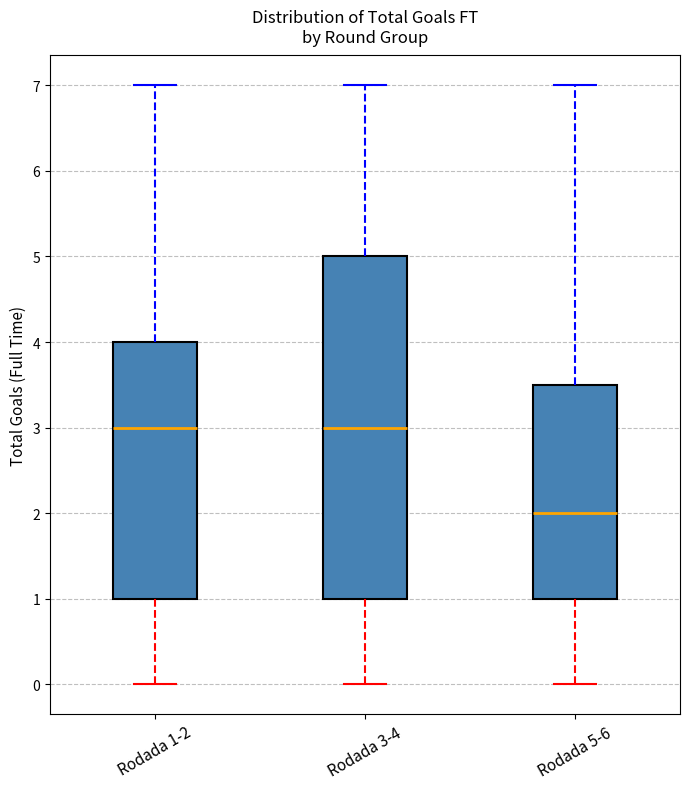

Reading left to right, read every box against the y-axis: the position of its median line, the range the box covers, and the ends of its whiskers. The values are not printed on the chart, so give them approximately, as read against the axis.

Rodada 1-2: median 3.0, box 1.0 to 4.0, whiskers 0.0 to 7.0
Rodada 3-4: median 3.0, box 1.0 to 5.0, whiskers 0.0 to 7.0
Rodada 5-6: median 2.0, box 1.0 to 3.5, whiskers 0.0 to 7.0